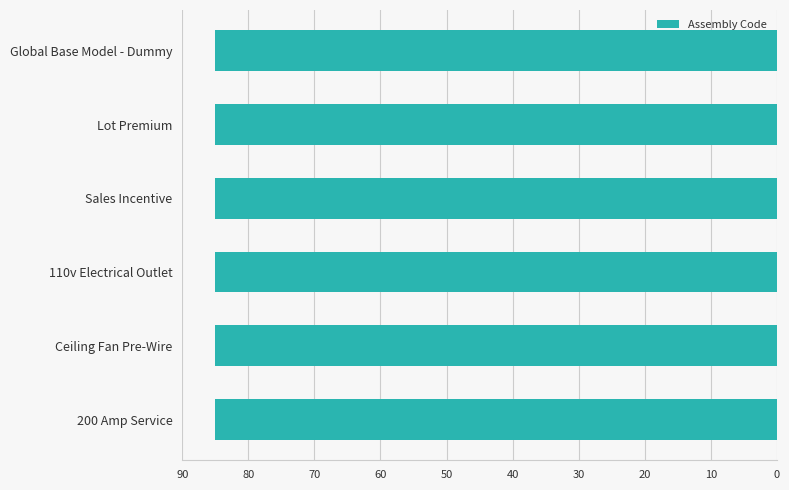

Are the bars horizontal?

Yes